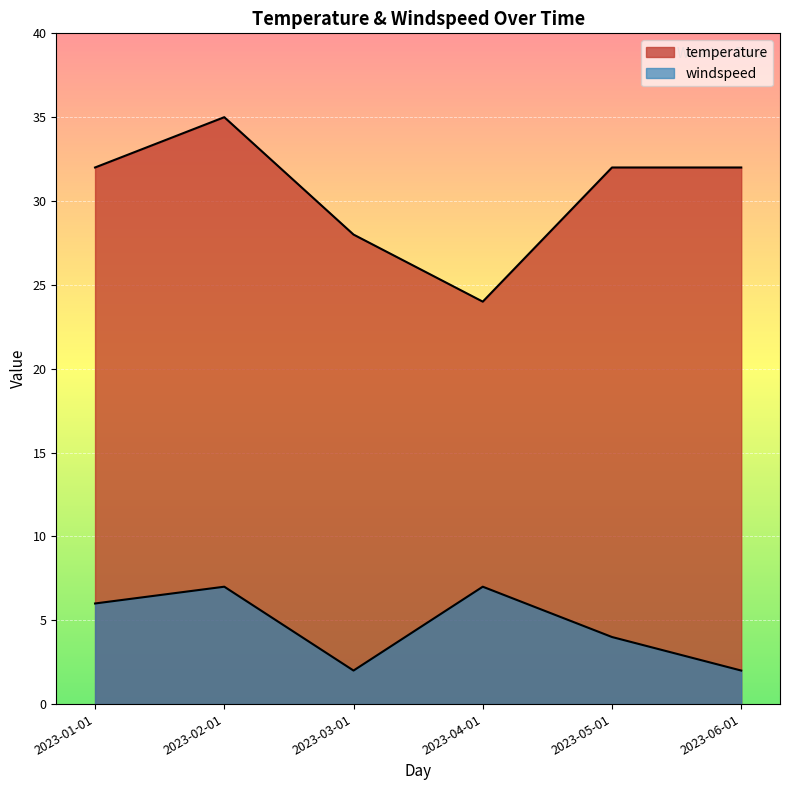

Is it true that temperature equals 24 at 2023-04-01?

True